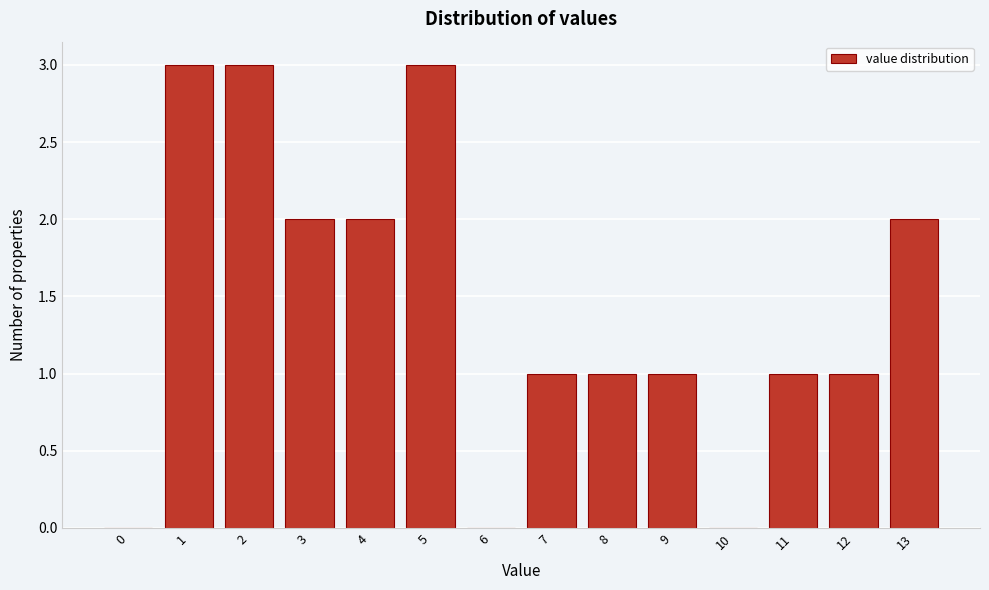

Reading left to right, what are all the values shown in this chart?

0=0	1=3	2=3	3=2	4=2	5=3	6=0	7=1	8=1	9=1	10=0	11=1	12=1	13=2